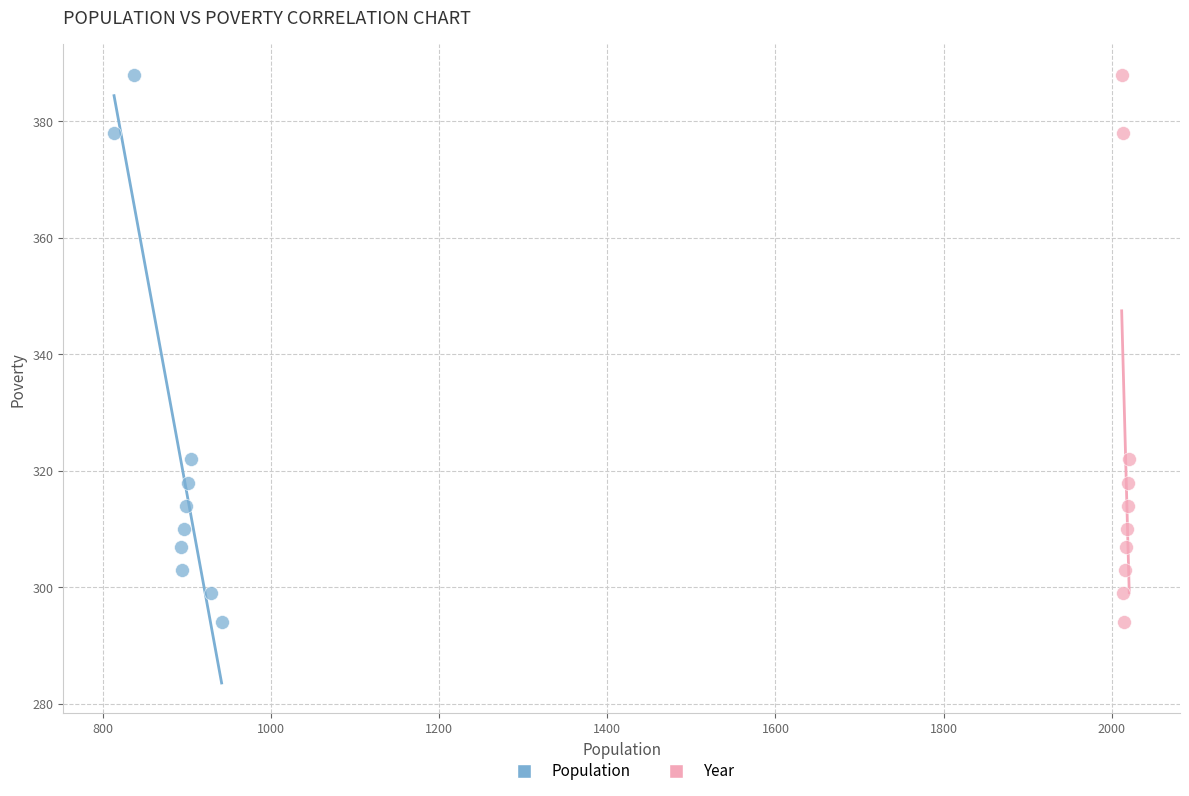

What are all the series names shown in the legend?

Population, Year